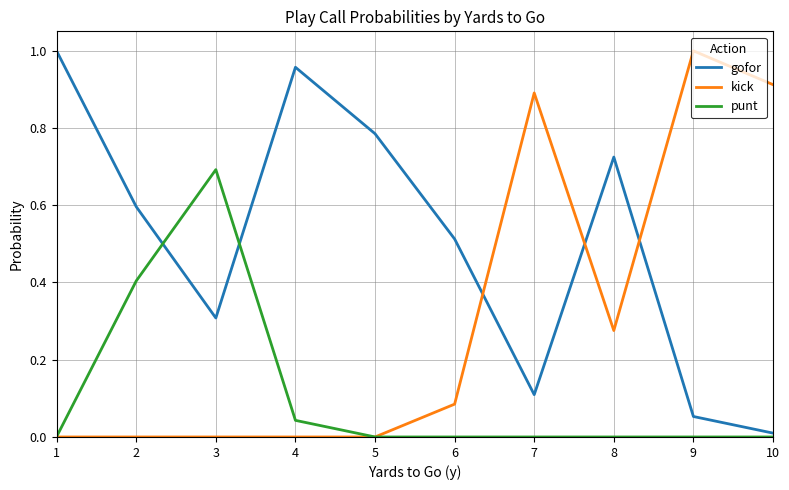

Where do gofor and punt first cross each other?

2 and 3